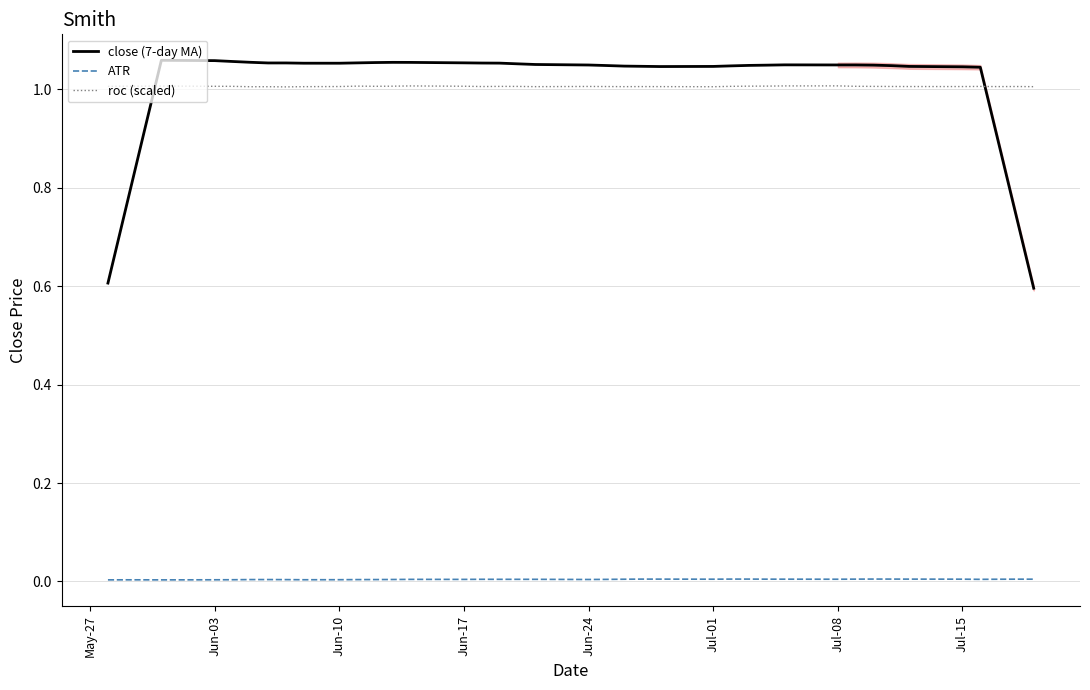

True or false: roc (scaled) has more than 1 interior local peaks.

True